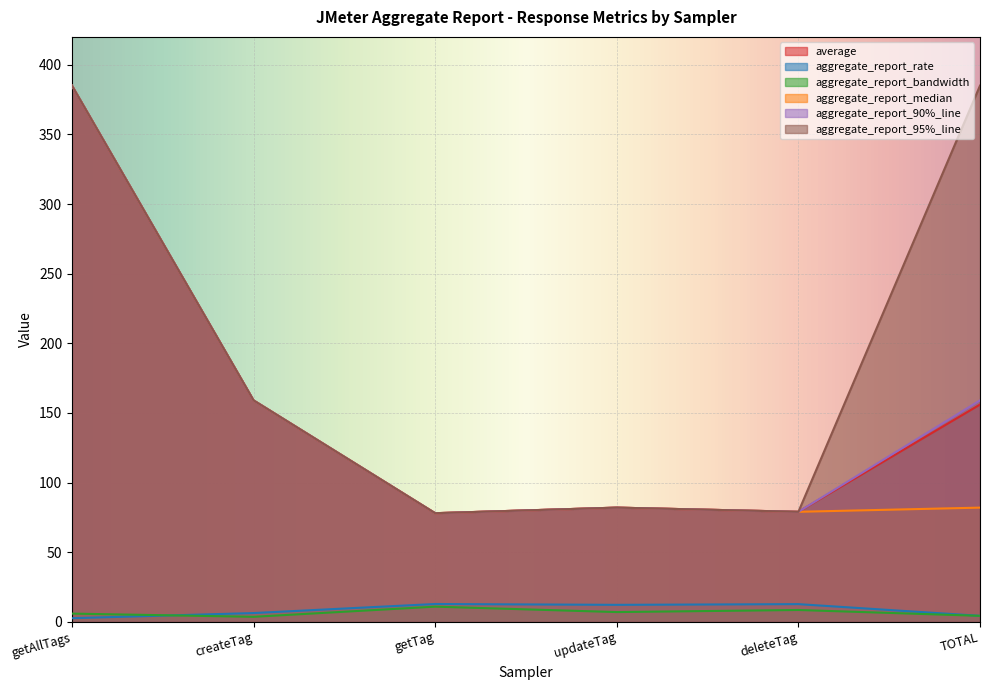

Which has a higher value, createTag or updateTag?

createTag